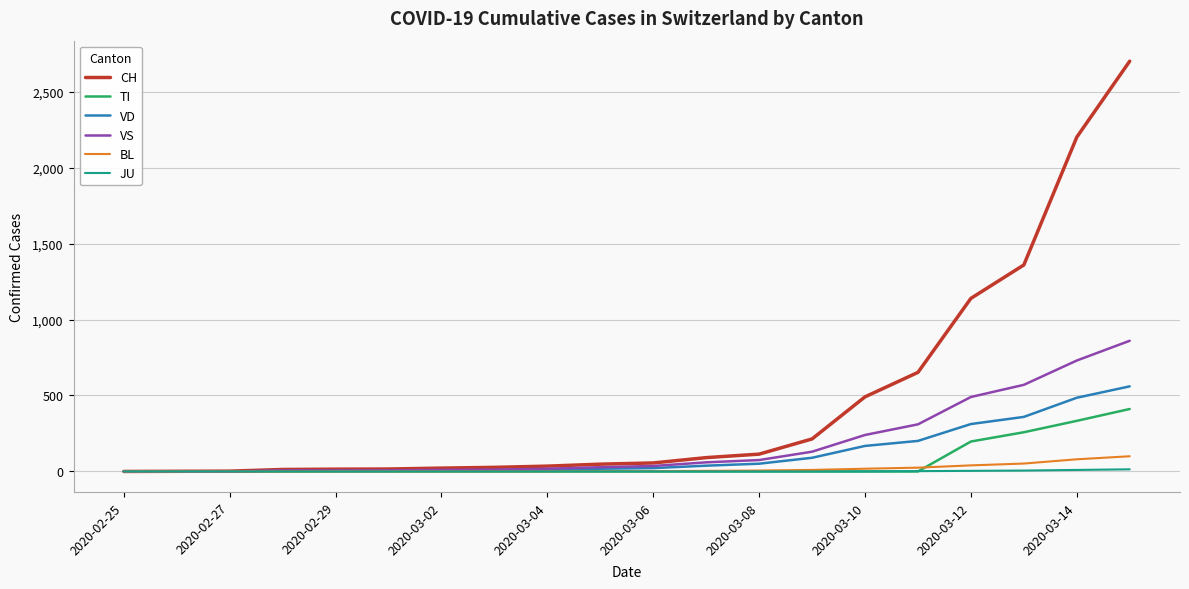

Which series has the largest range (max minus min)?

CH